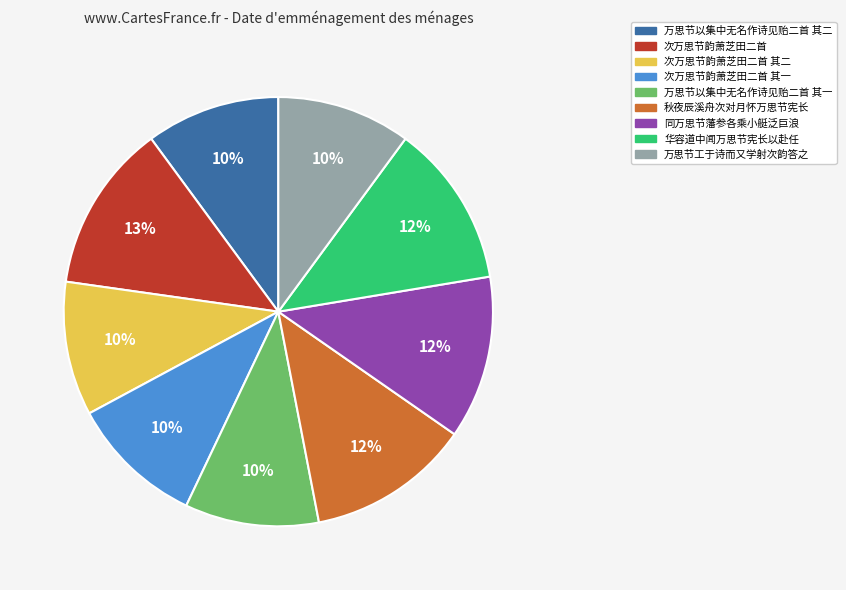

To the nearest percent, what is the difference between the largest and smallest slice percentages?

3%